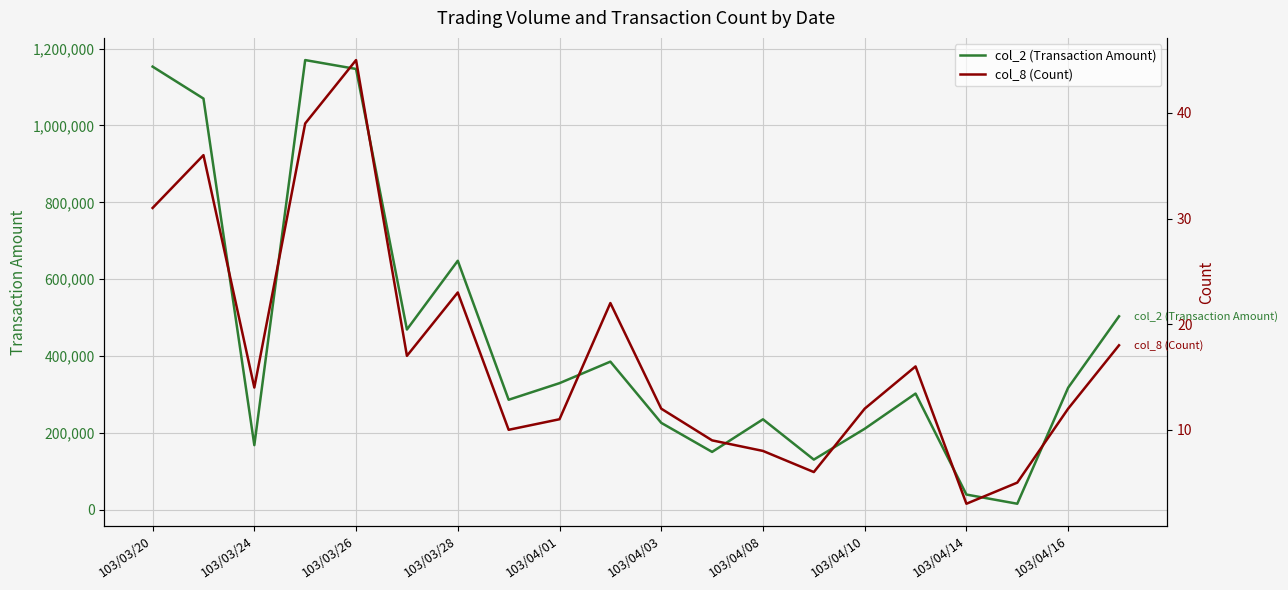

Where is col_2 (Transaction Amount) nearest to the value 593130?

103/03/28